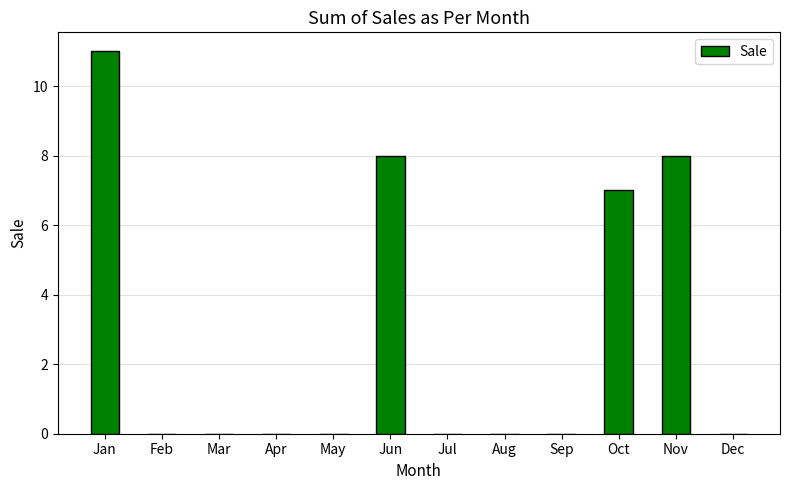

What is the average value?

3